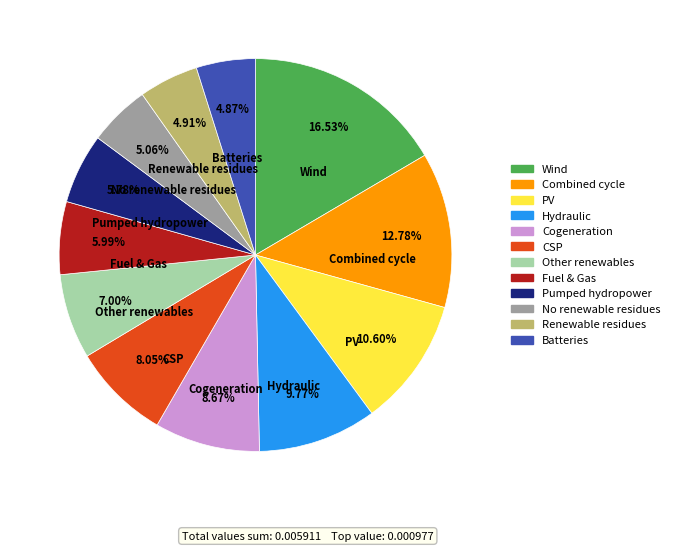

What is the largest slice in the pie chart?

Wind